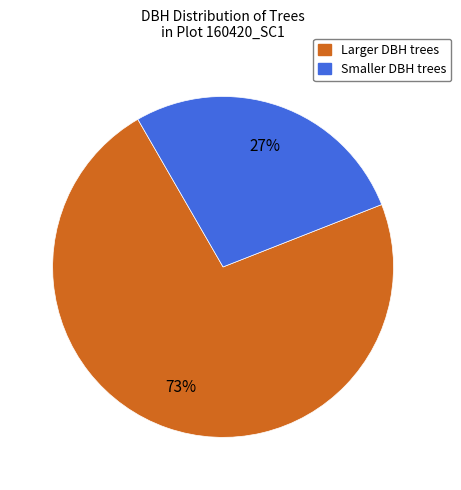

Does any single category account for the majority?

Yes